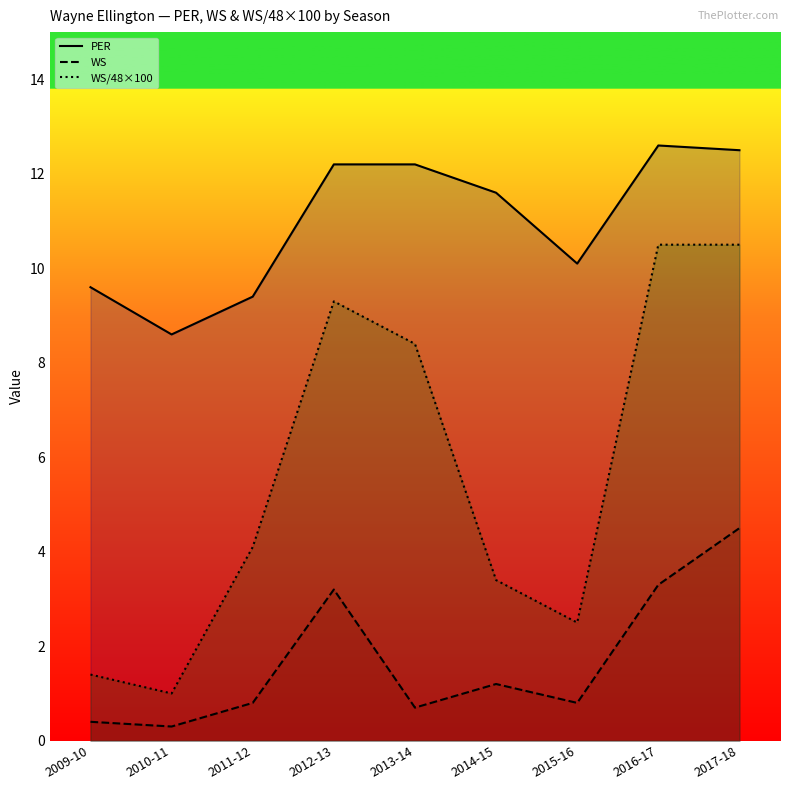

Reading left to right, what are all the values shown in this chart?

PER: 9.6	8.6	9.4	12.2	12.2	11.6	10.1	12.6	12.5
WS: 0.4	0.3	0.8	3.2	0.7	1.2	0.8	3.3	4.5
WS/48×100: 1.4	1.0	4.1	9.3	8.4	3.4	2.5	10.5	10.5